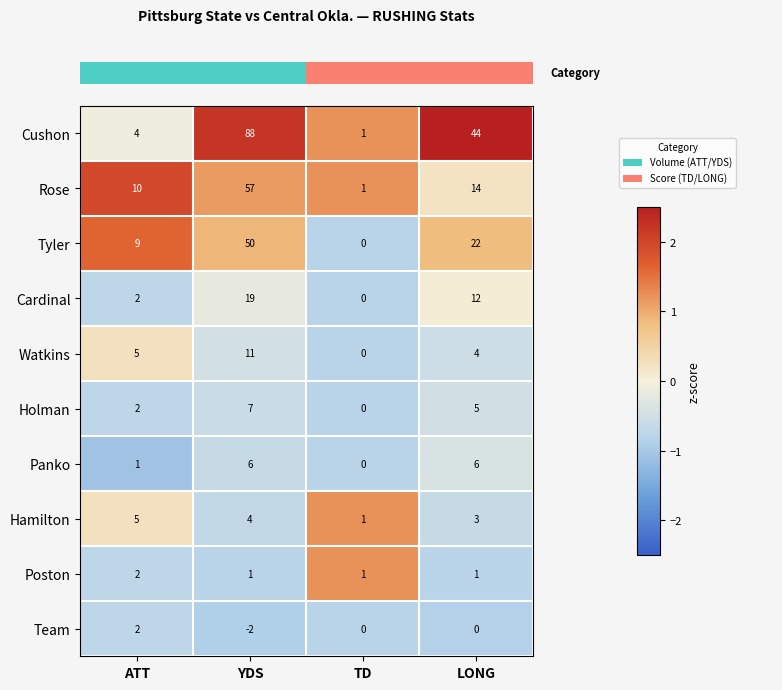

True or false: Rose has a value of 23 at LONG.

False